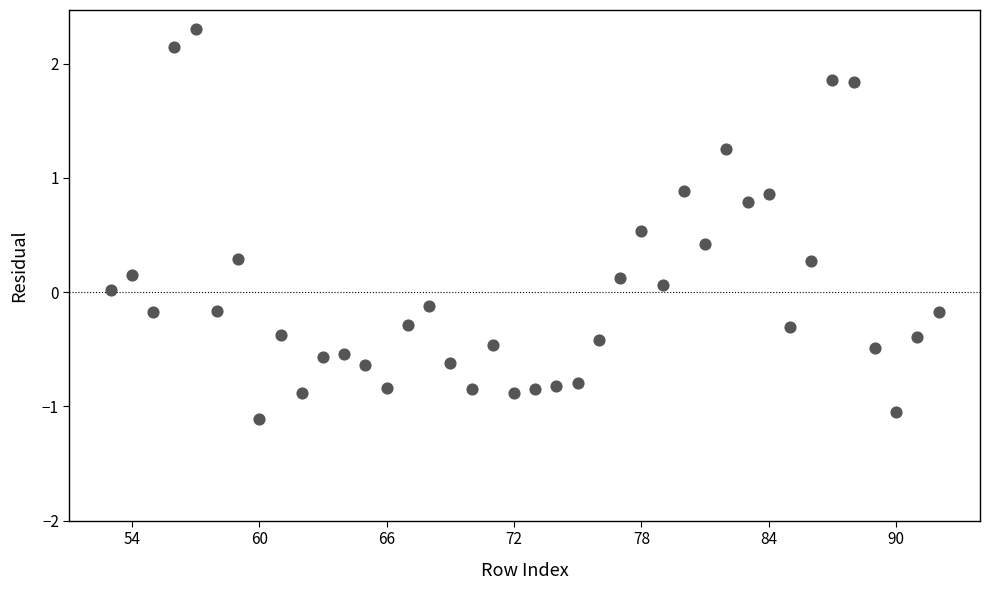

What is the range of Y values (max minus min)?

3.4